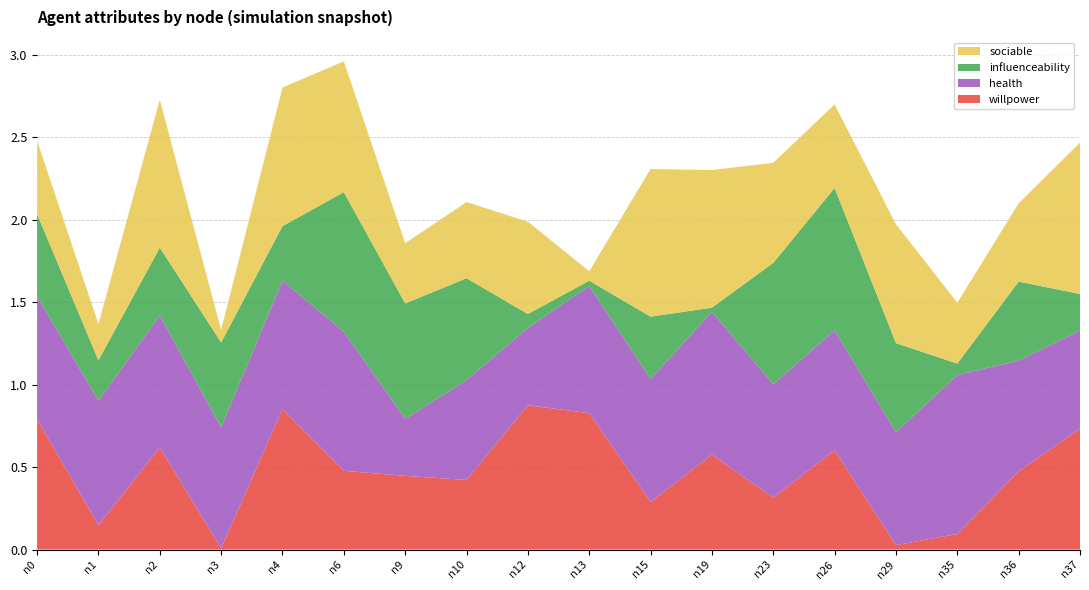

Reading left to right, what are all the values shown in this chart?

willpower: 0.8	0.1	0.6	0.0	0.9	0.5	0.4	0.4	0.9	0.8	0.3	0.6	0.3	0.6	0.0	0.1	0.5	0.7
health: 0.7	0.8	0.8	0.7	0.8	0.8	0.3	0.6	0.5	0.8	0.7	0.9	0.7	0.7	0.7	1.0	0.7	0.6
influenceability: 0.5	0.2	0.4	0.5	0.3	0.8	0.7	0.6	0.1	0.0	0.4	0.0	0.7	0.9	0.5	0.1	0.5	0.2
sociable: 0.4	0.2	0.9	0.1	0.8	0.8	0.4	0.5	0.6	0.1	0.9	0.8	0.6	0.5	0.7	0.4	0.5	0.9